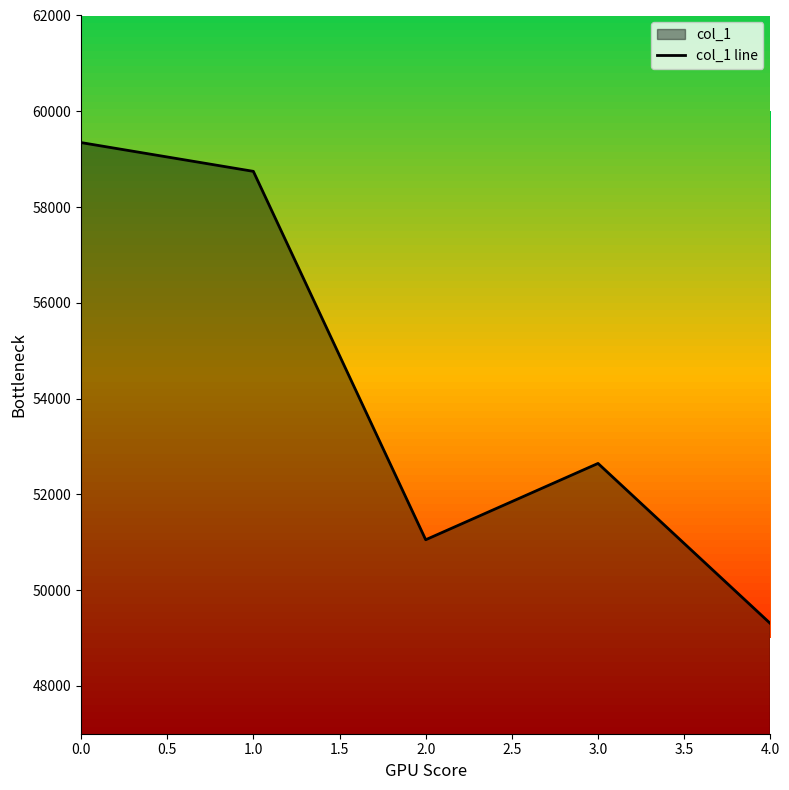

What is the difference between the maximum and minimum values?

10045